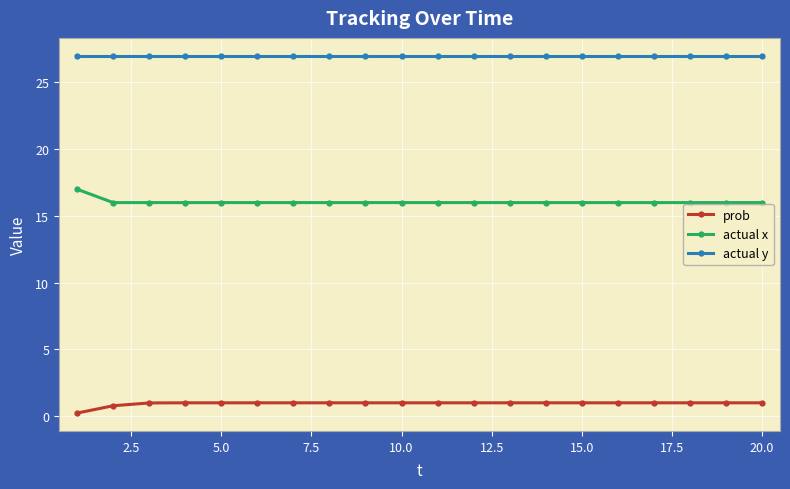

Reading left to right, transcribe all the data shown in this chart.

prob: 0.2	0.8	1.0	1.0	1.0	1.0	1.0	1.0	1.0	1.0	1.0	1.0	1.0	1.0	1.0	1.0	1.0	1.0	1.0	1.0
actual x: 17.0	16.0	16.0	16.0	16.0	16.0	16.0	16.0	16.0	16.0	16.0	16.0	16.0	16.0	16.0	16.0	16.0	16.0	16.0	16.0
actual y: 27.0	27.0	27.0	27.0	27.0	27.0	27.0	27.0	27.0	27.0	27.0	27.0	27.0	27.0	27.0	27.0	27.0	27.0	27.0	27.0